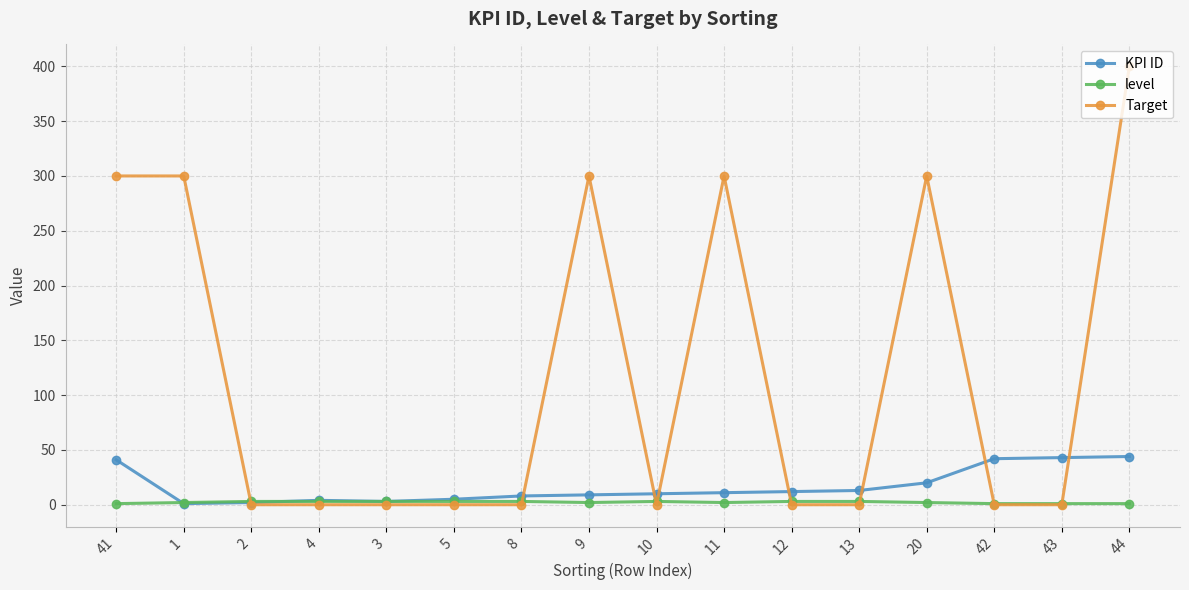

True or false: Target has more than 0 points higher than both neighbors.

True